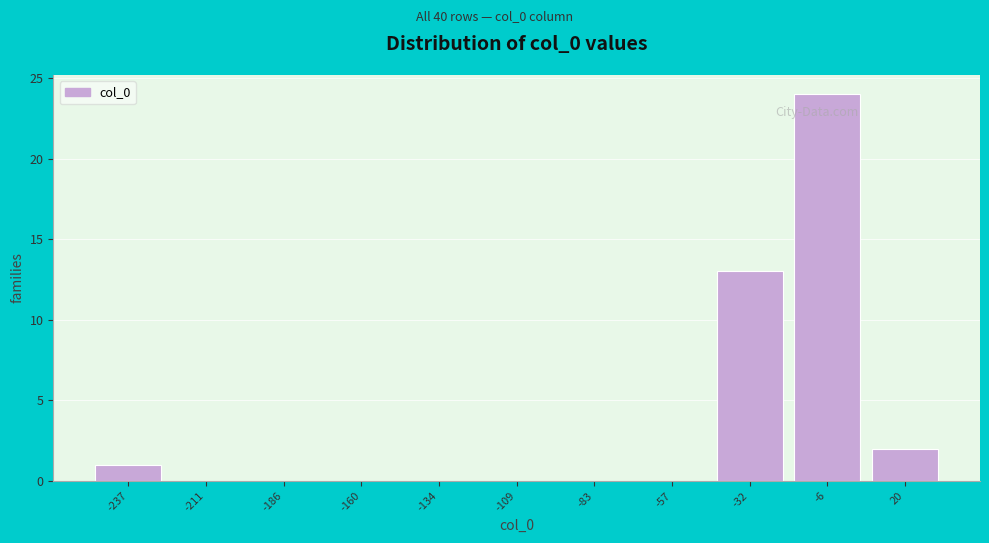

Reading left to right, what are all the values shown in this chart?

-237=1	-211=0	-186=0	-160=0	-134=0	-109=0	-83=0	-57=0	-32=13	-6=24	20=2